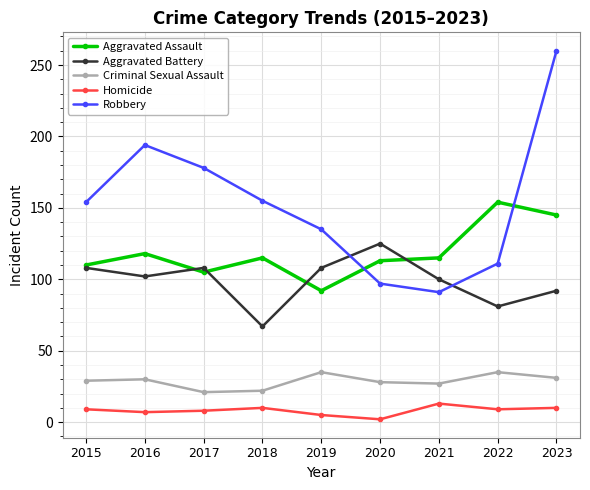

Read the Homicide value at 2021.

13